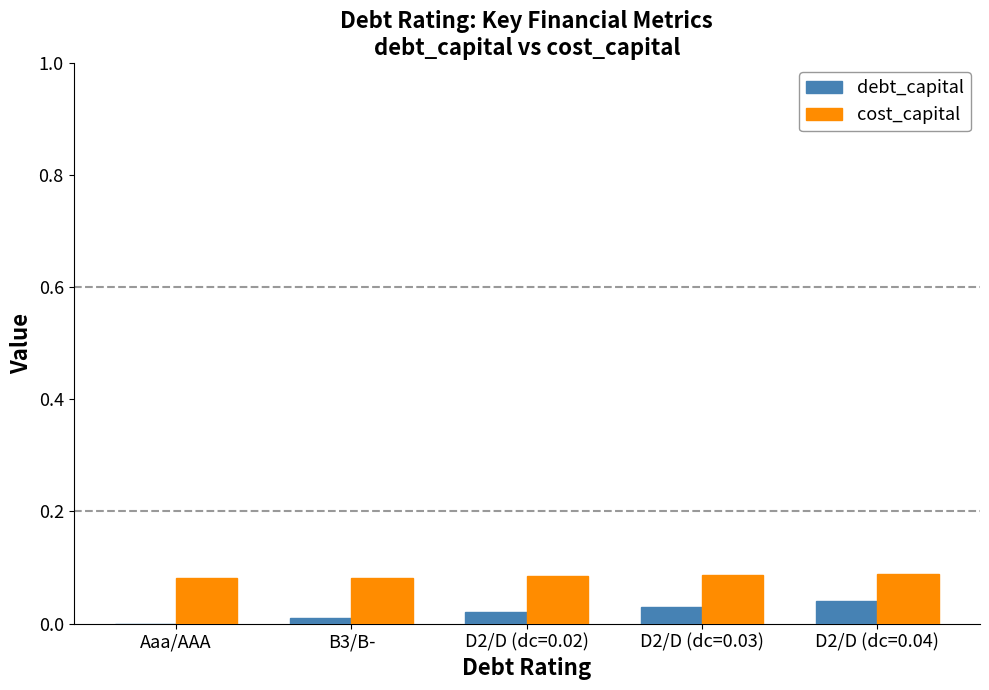

Which series has the largest total across all categories?

cost_capital